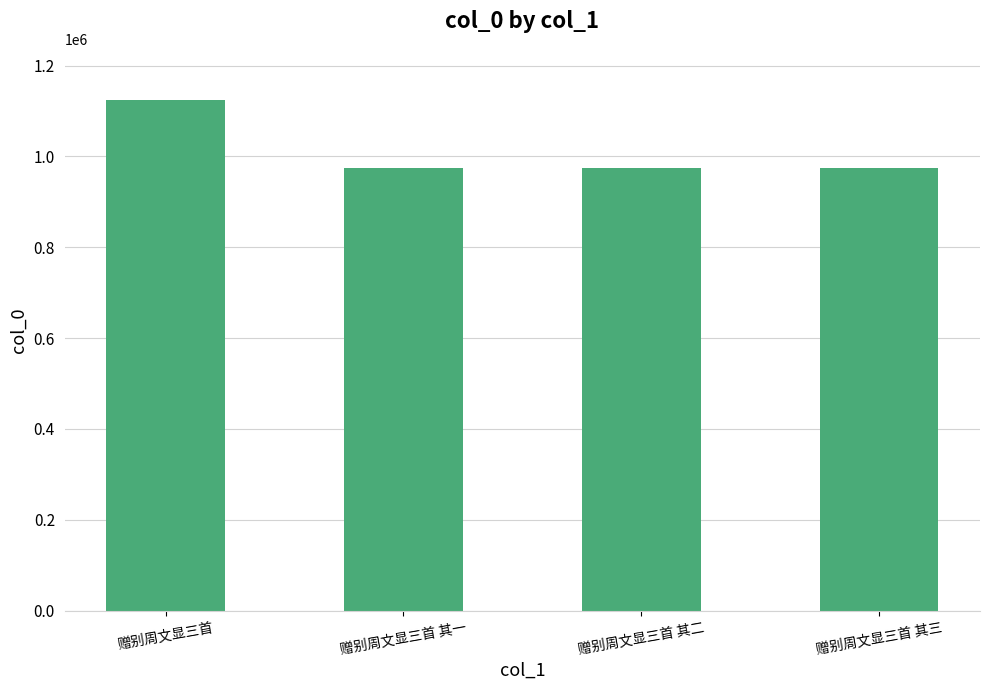

What is the smallest value displayed?

974582